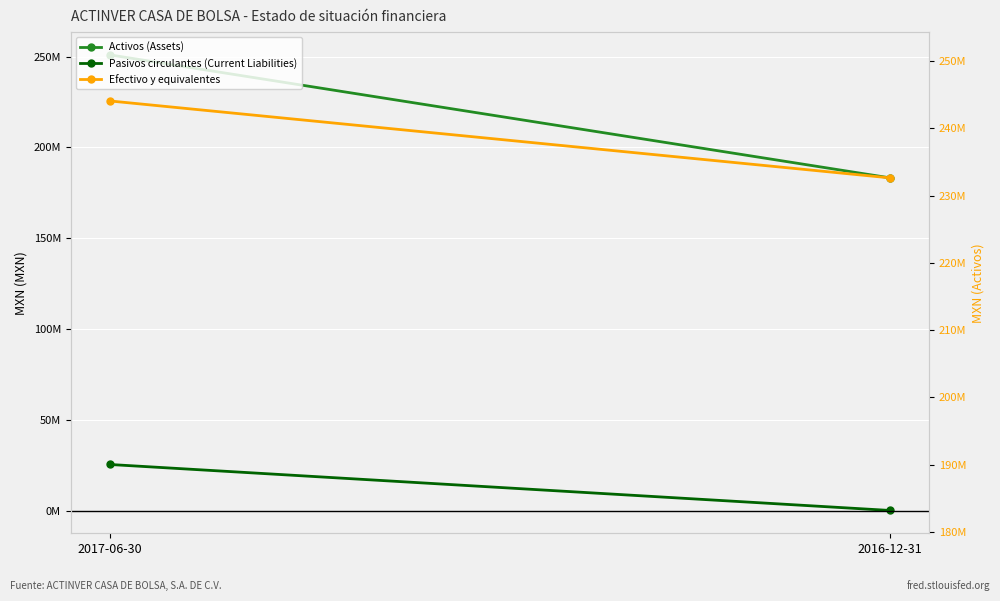

Between 2017-06-30 and 2016-12-31, which is larger?

2017-06-30